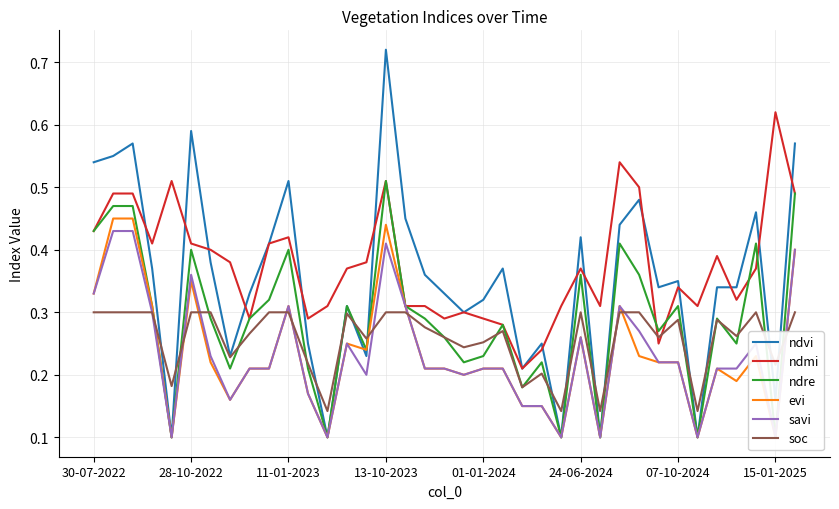

True or false: savi and ndmi intersect in this chart.

False